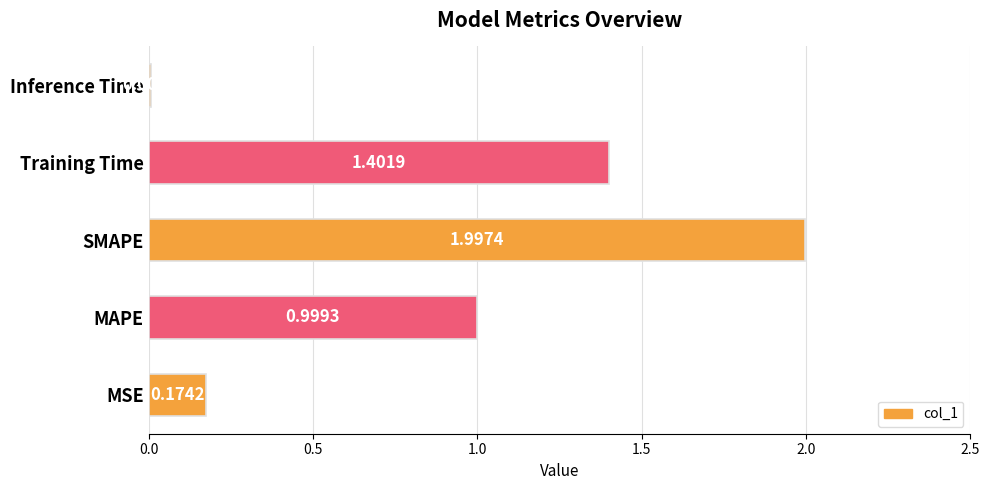

Rank the categories by value from lowest to highest.

Inference Time, MSE, MAPE, Training Time, SMAPE